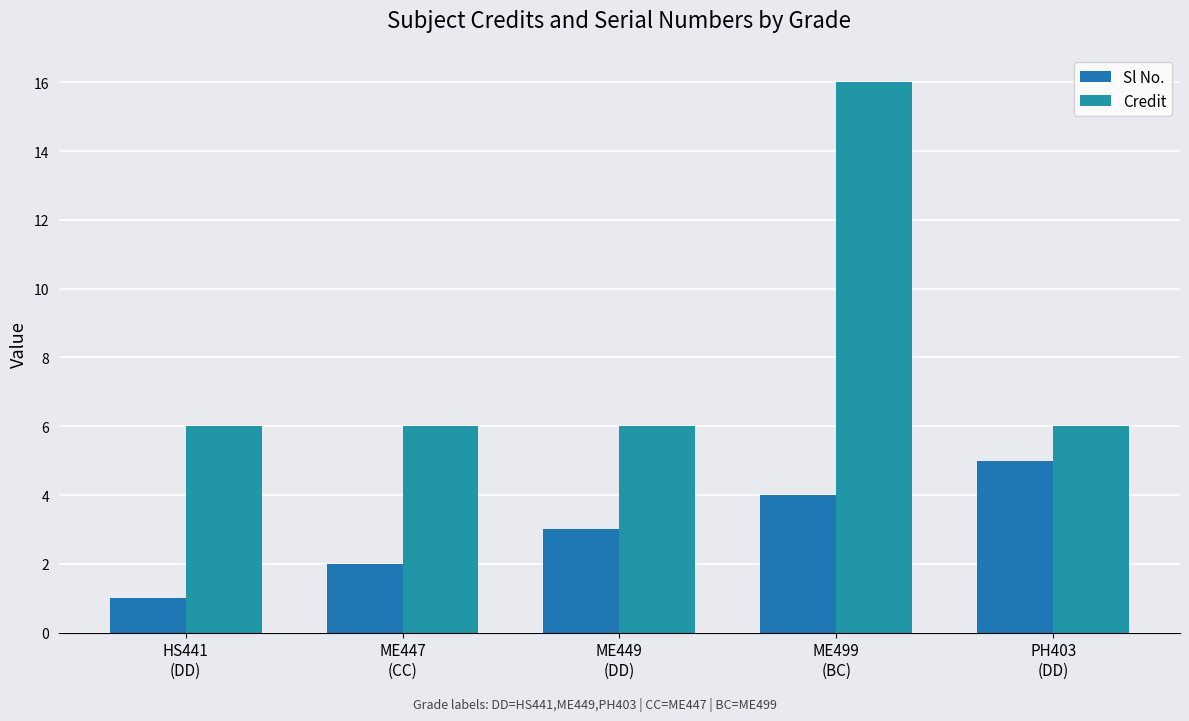

Rank the series by their average value, from highest to lowest.

Credit, Sl No.